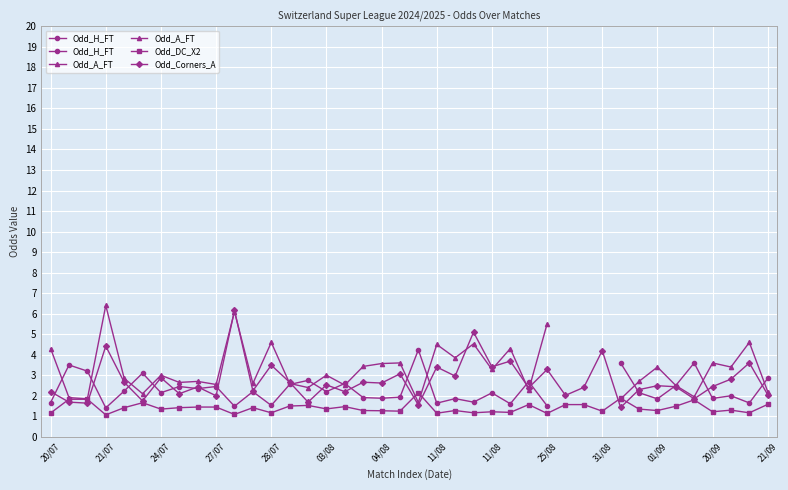

How many times do Odd_Corners_A and Odd_DC_X2 cross each other?

6